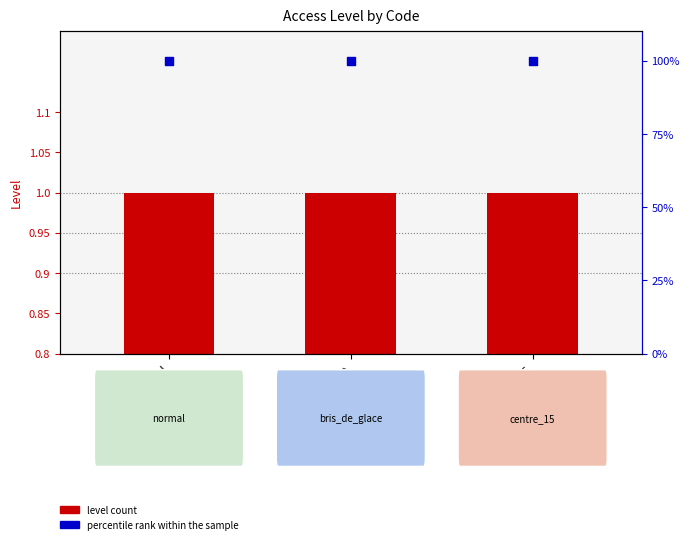

Which series has the largest total across all categories?

percentile rank within the sample